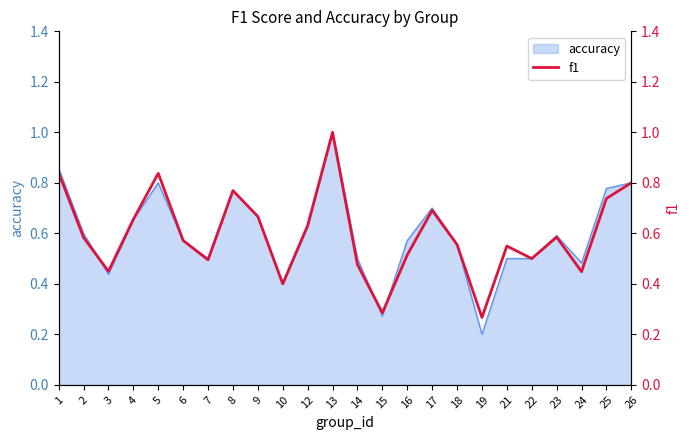

Does the chart display data point markers on the line(s)?

No